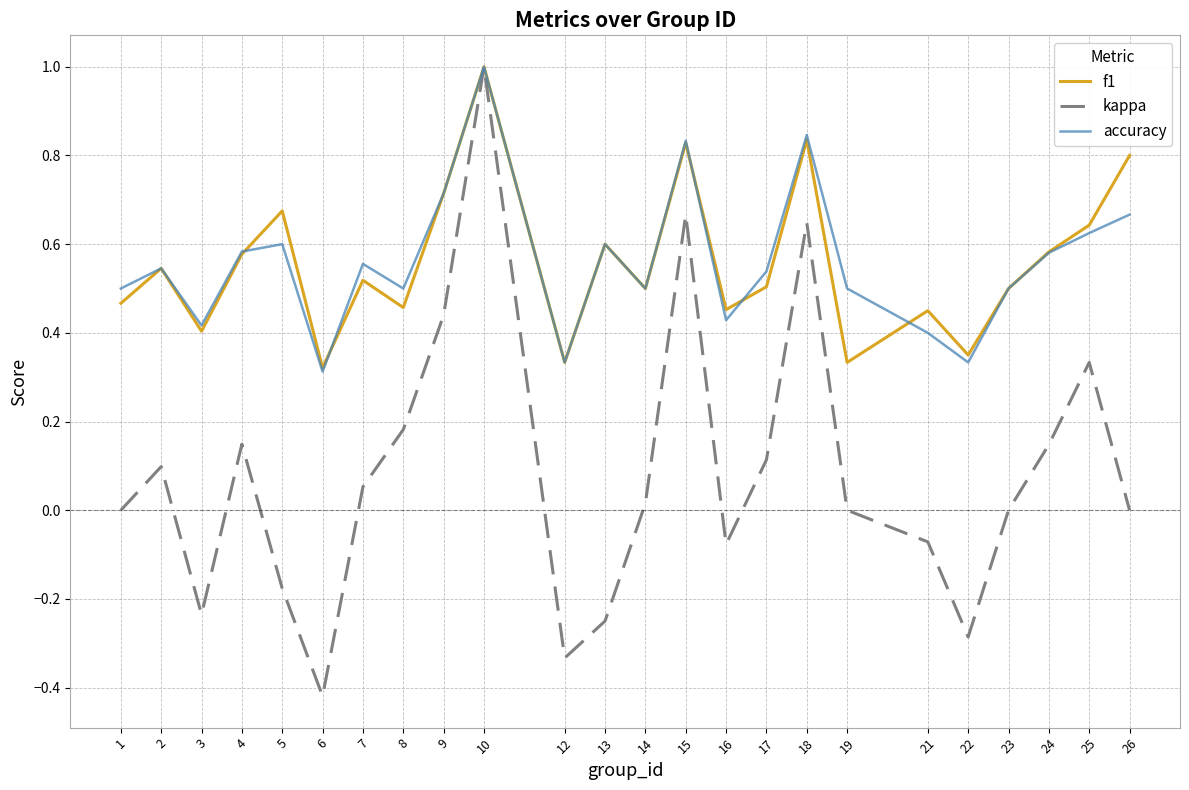

In kappa, how many points are lower than both neighbors (excluding endpoints)?

5